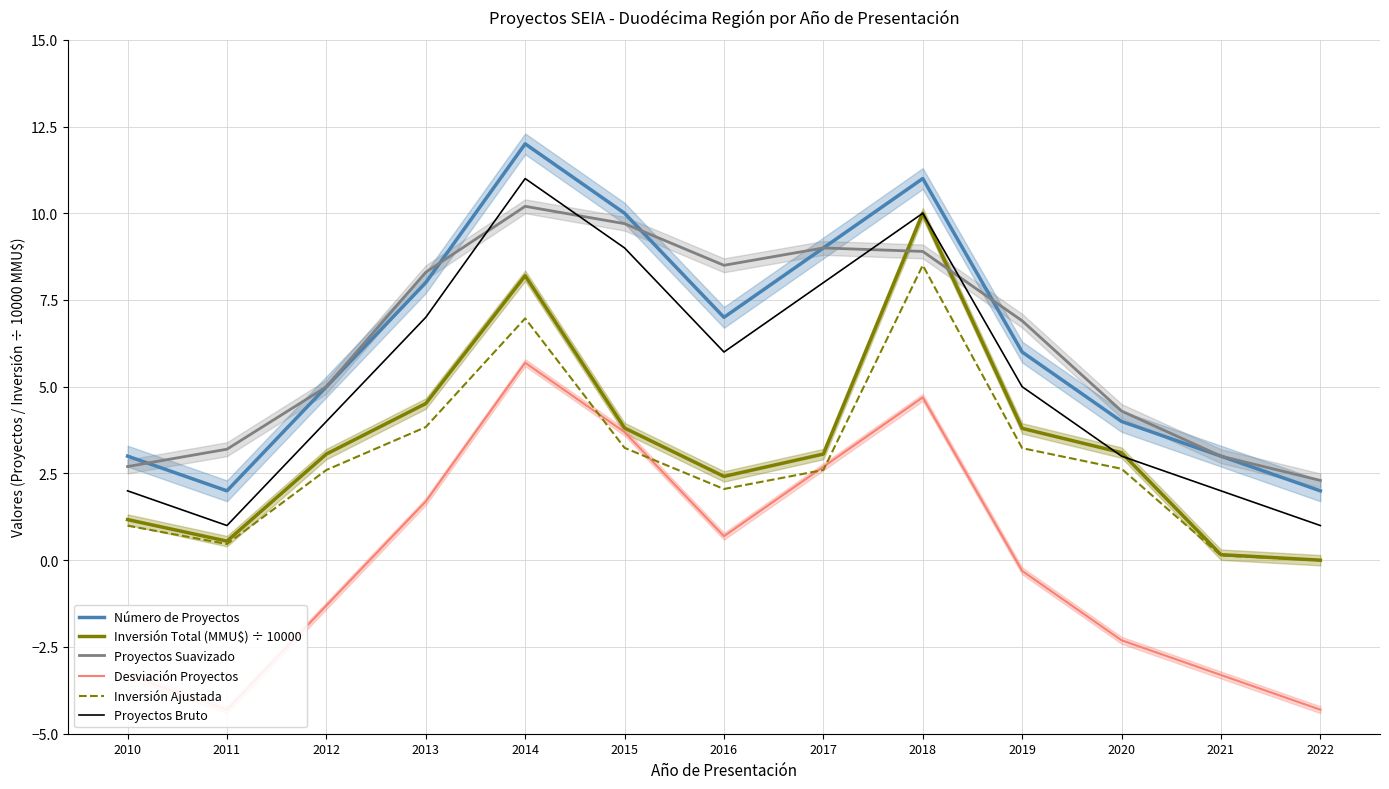

At which label does Proyectos Suavizado first exceed 6?

2013